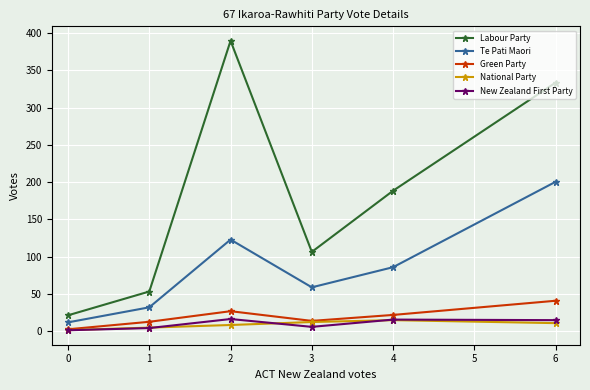

At which label does Labour Party reach its peak?

2